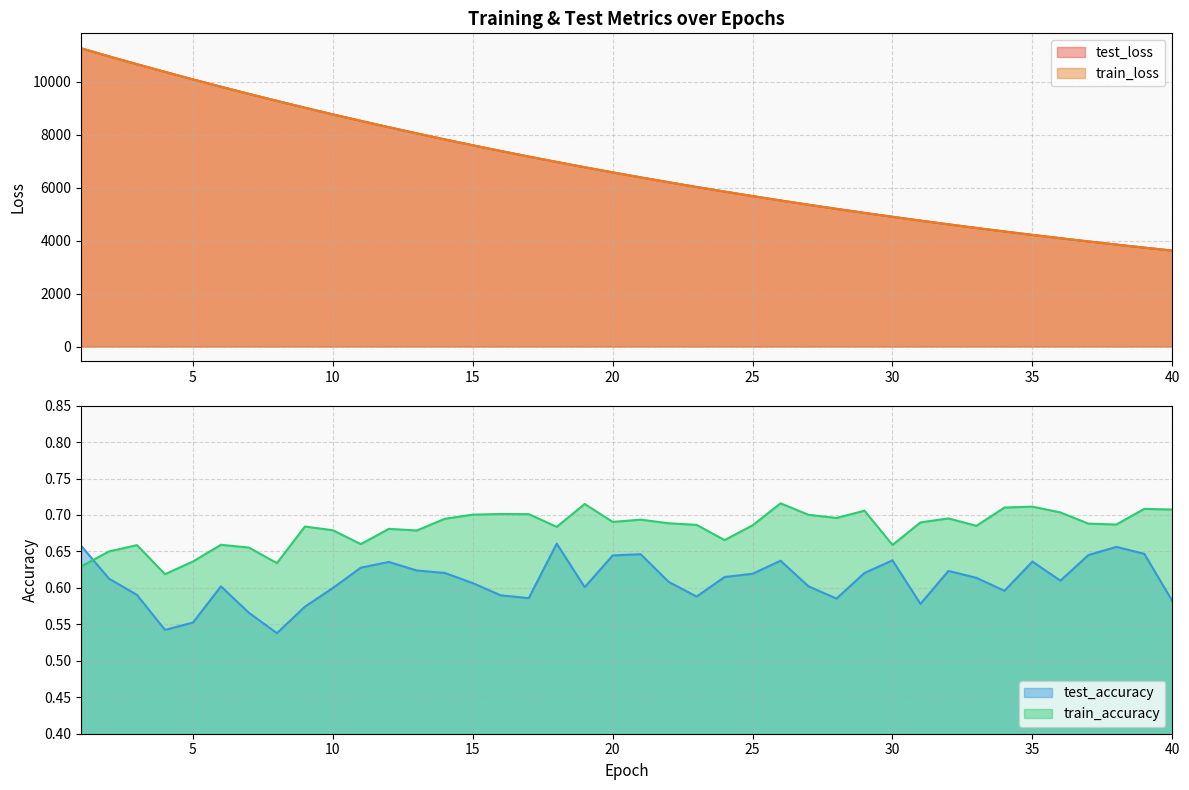

At which label is train_accuracy closest to 0?

4